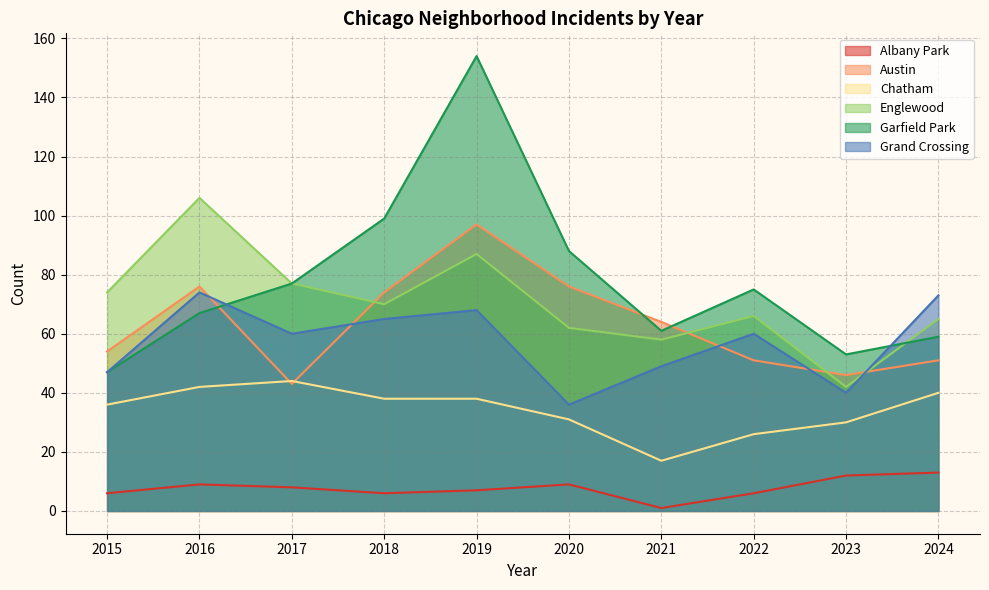

What is the maximum value shown in the chart?

154